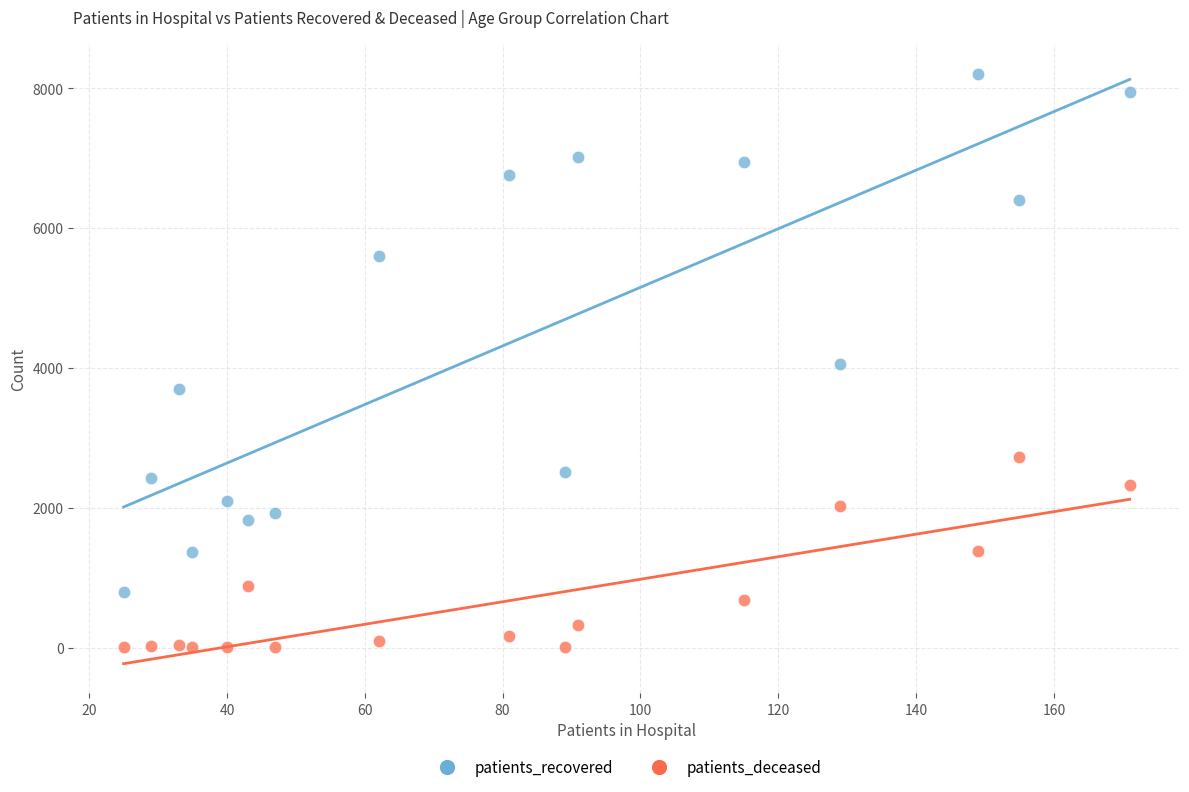

In the patients_recovered series, what Y value is closest to 4506?

4059